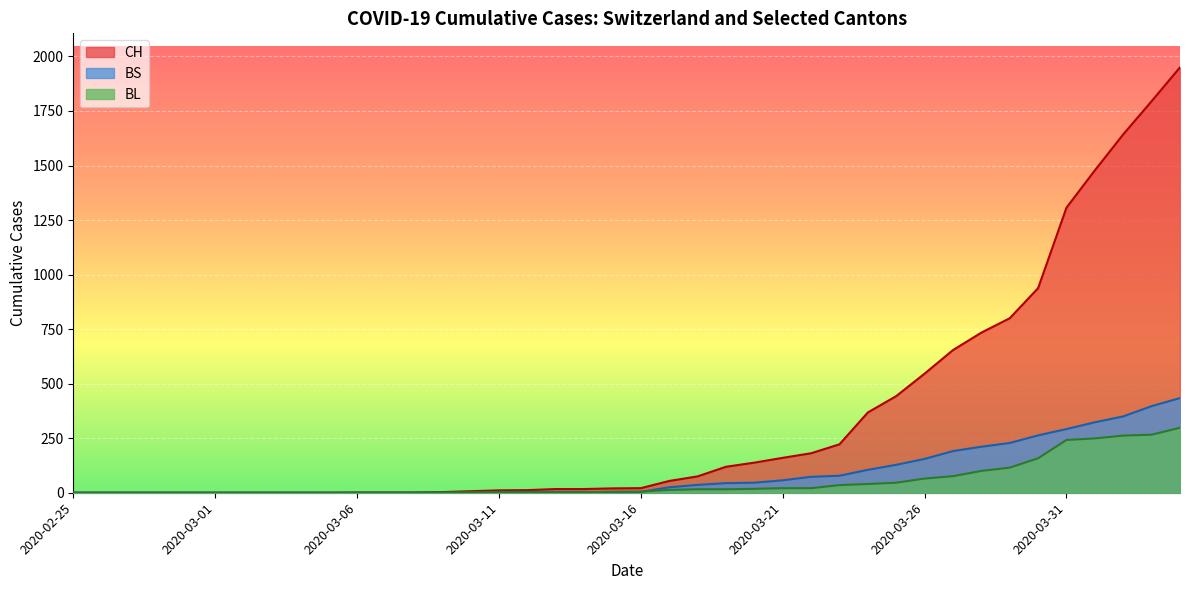

True or false: BL and CH intersect in this chart.

False